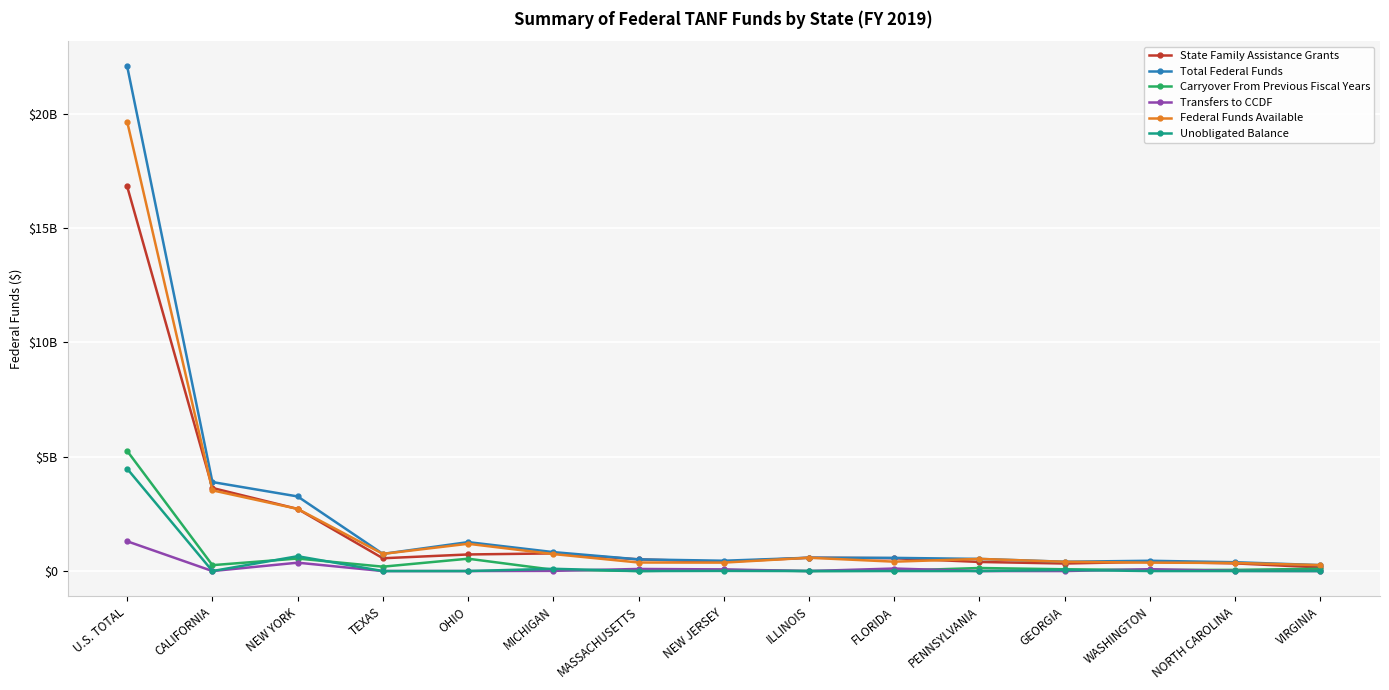

Is it true that Total Federal Funds equals 531208831 at PENNSYLVANIA?

True